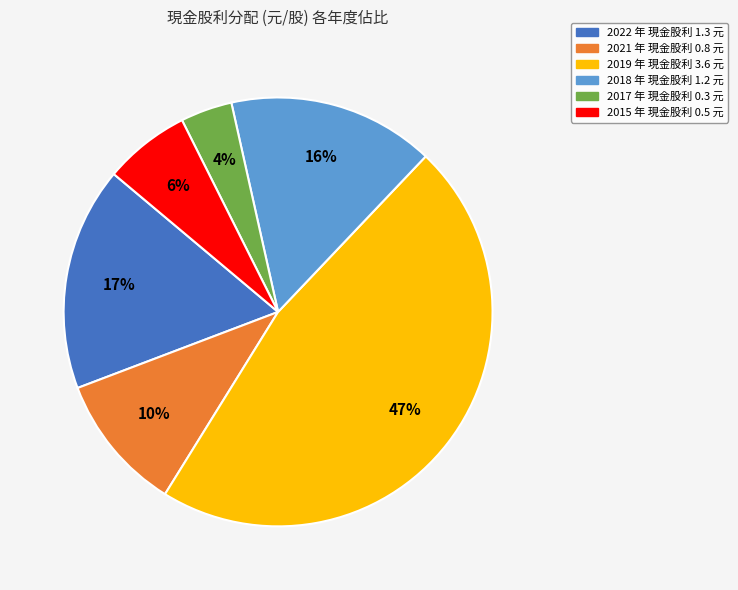

Which category has the biggest portion of the pie?

2019